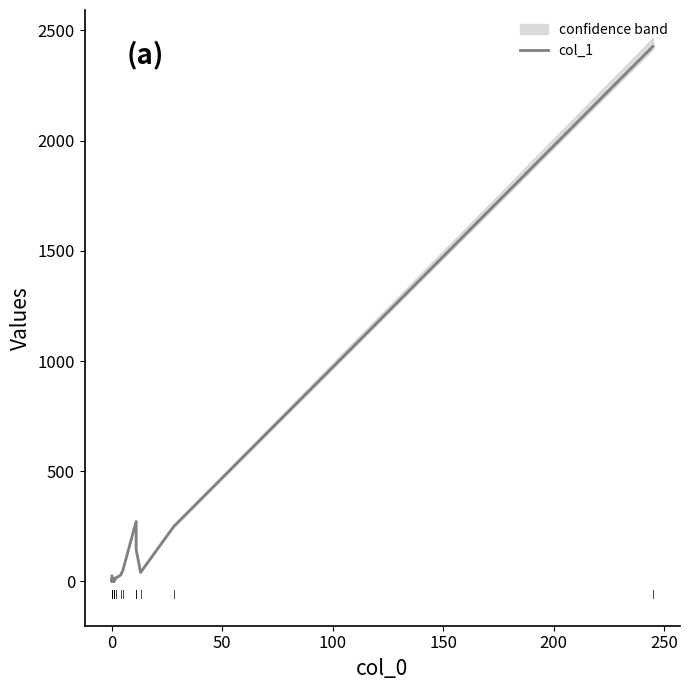

What is the average value?

166